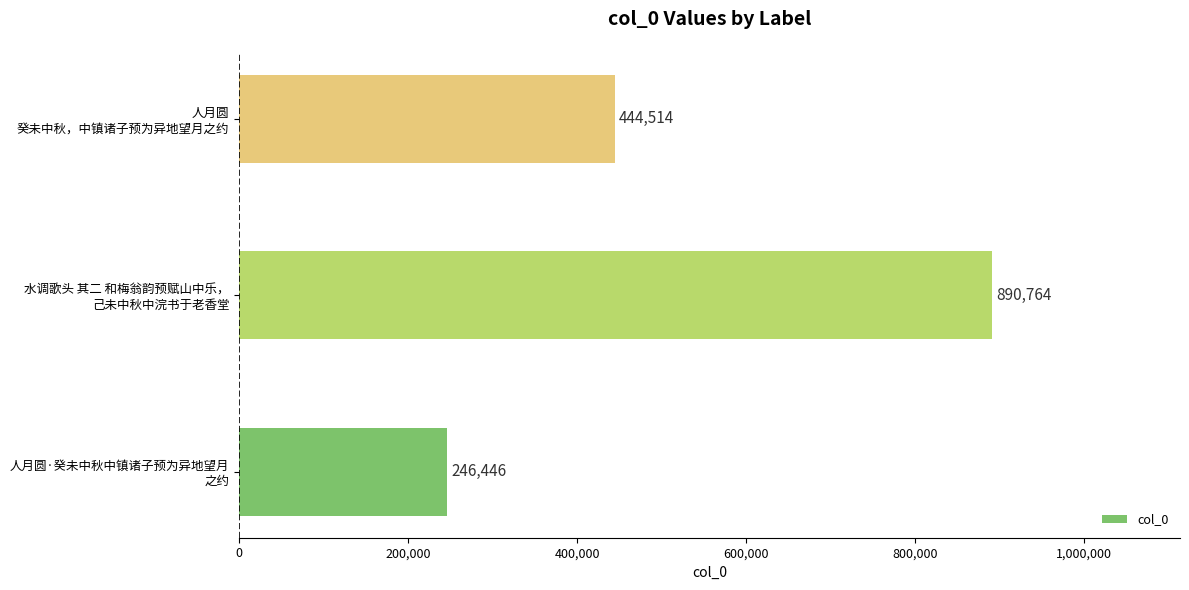

What is the smallest value displayed?

246446